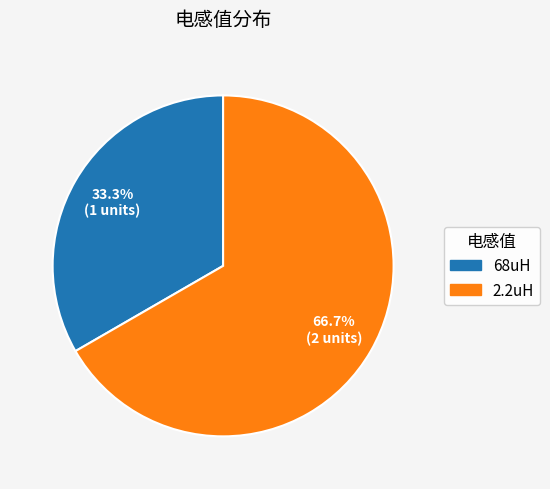

To the nearest percent, what portion does 2.2uH represent?

67%